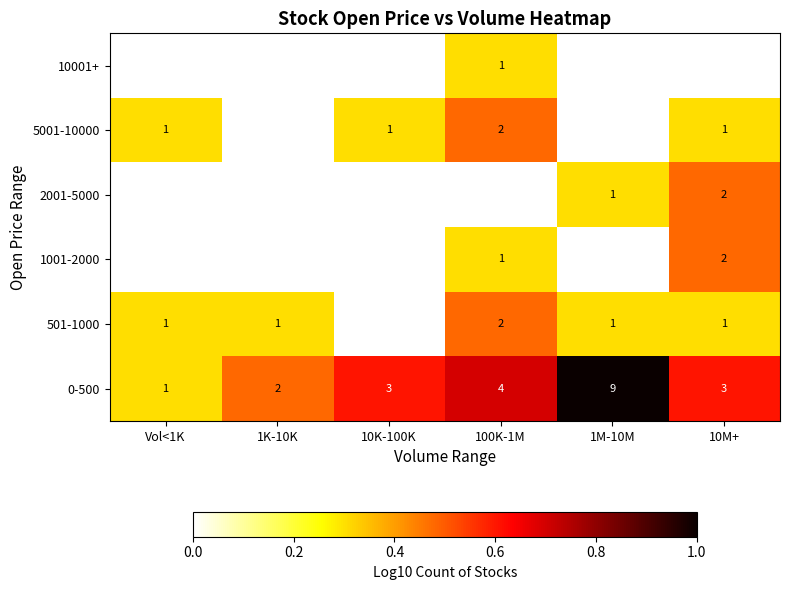

The 501-1000 series shows 0.3 at 1K-10K. True or false?

True